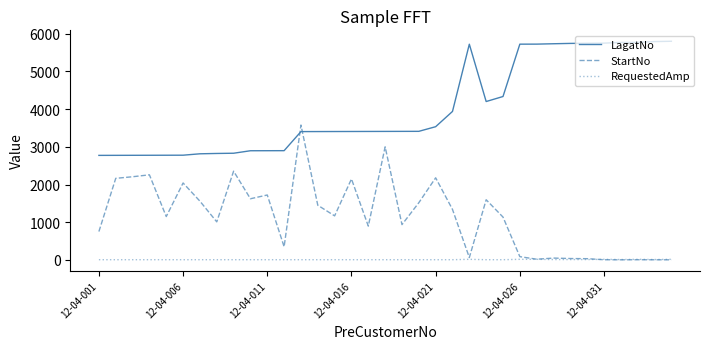

True or false: LagatNo and RequestedAmp intersect in this chart.

False